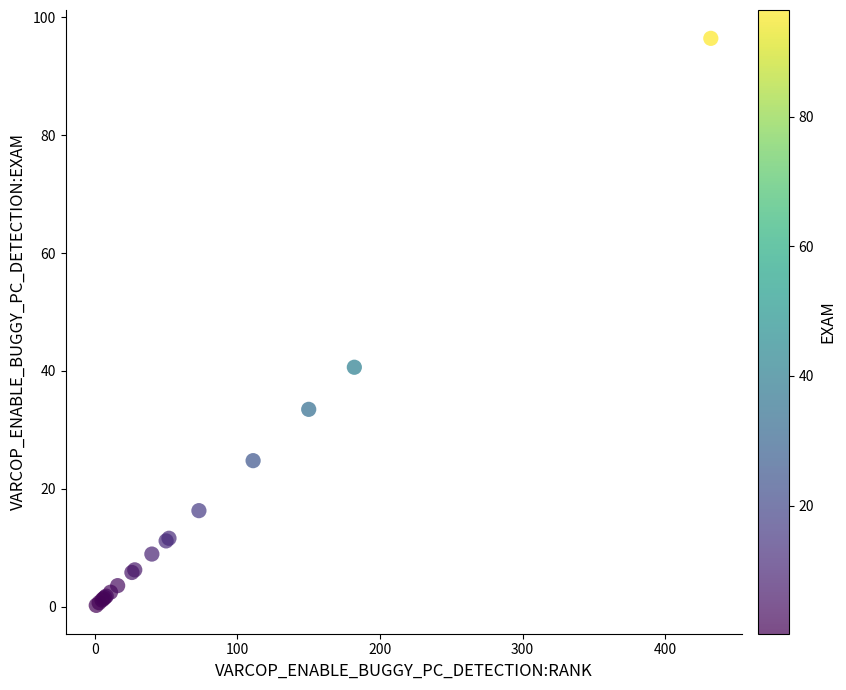

What Y value in the scatter plot is closest to 48?

40.6